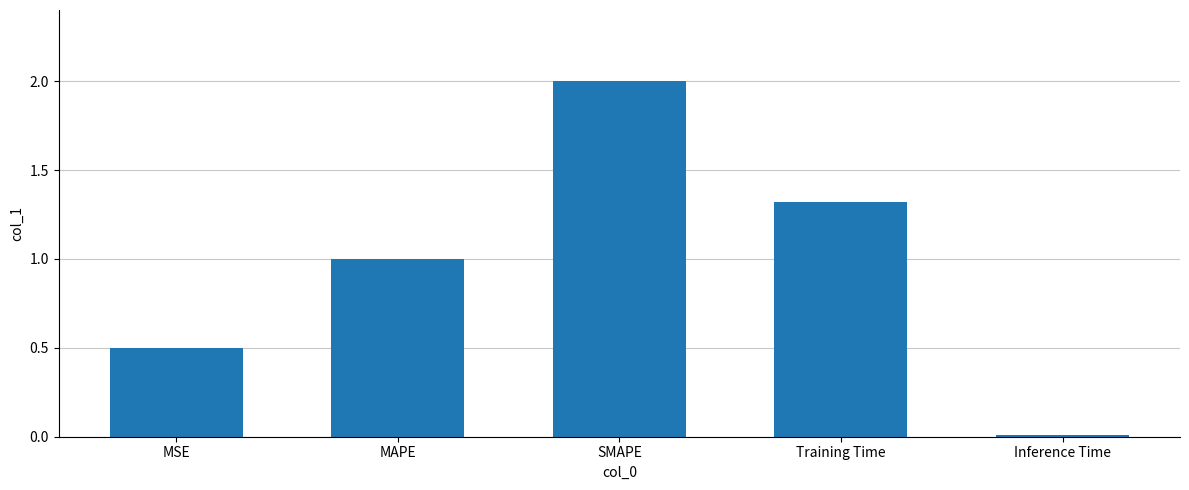

Rank the categories by value from lowest to highest.

Inference Time, MSE, MAPE, Training Time, SMAPE